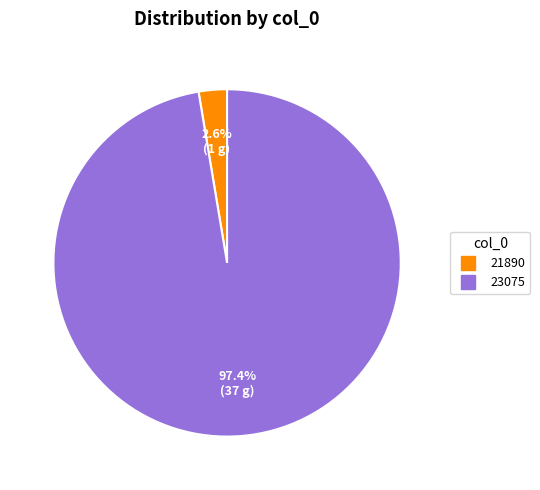

The 23075 slice represents 97% of the pie. True or false?

True